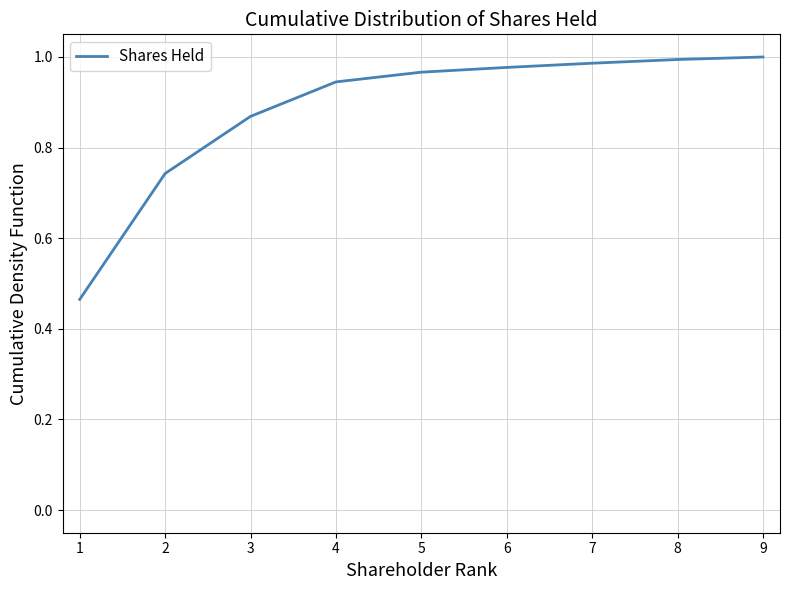

Is this an area chart (filled region under the line)?

No